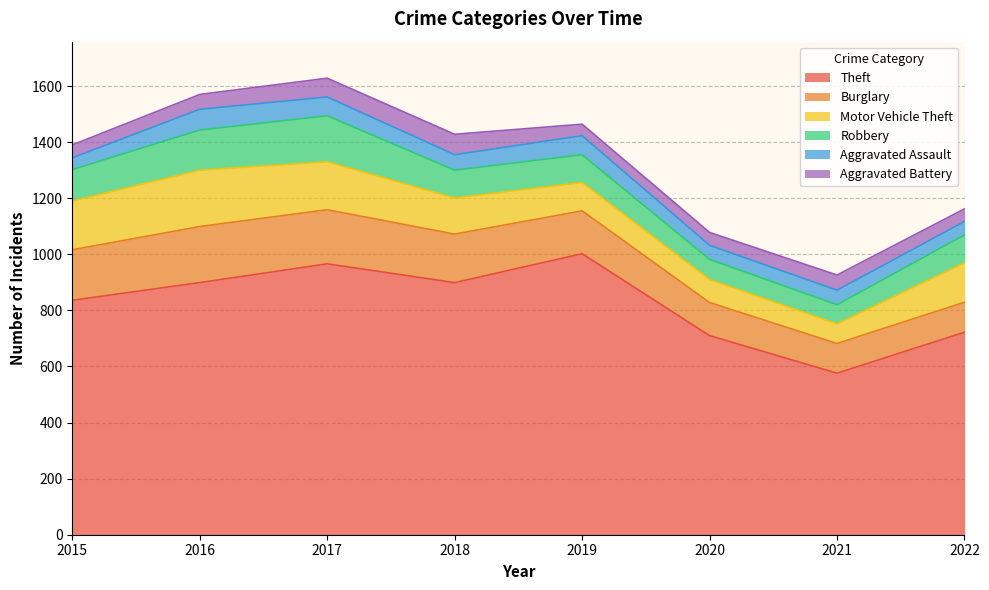

The Aggravated Assault series shows 74 at 2016. True or false?

True